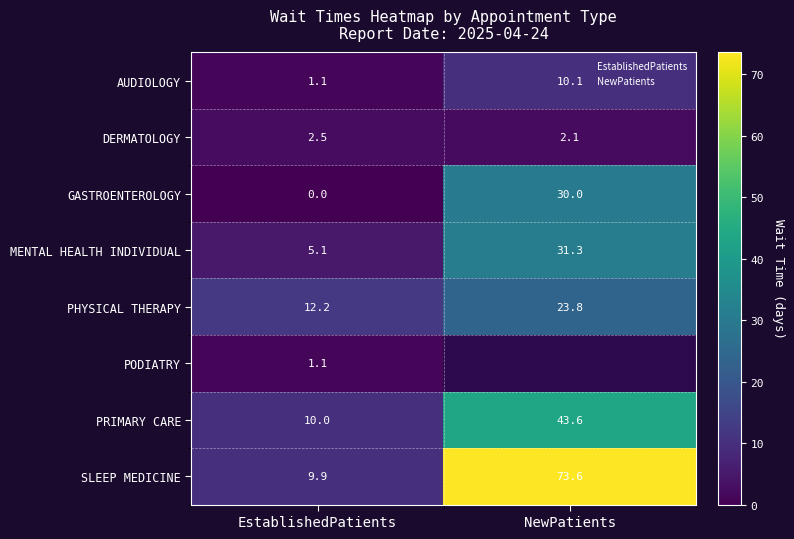

List the labels in order of AUDIOLOGY value, largest first.

NewPatients, EstablishedPatients